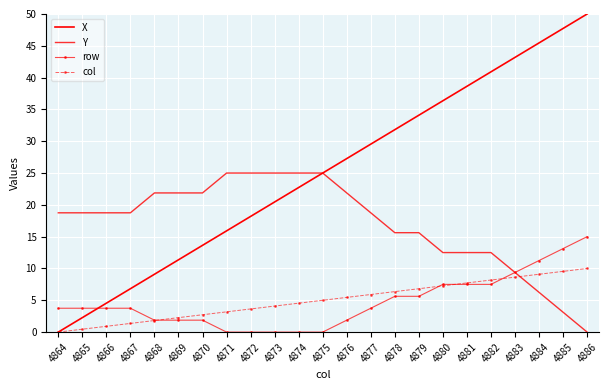

How many values in Y are above zero?

22